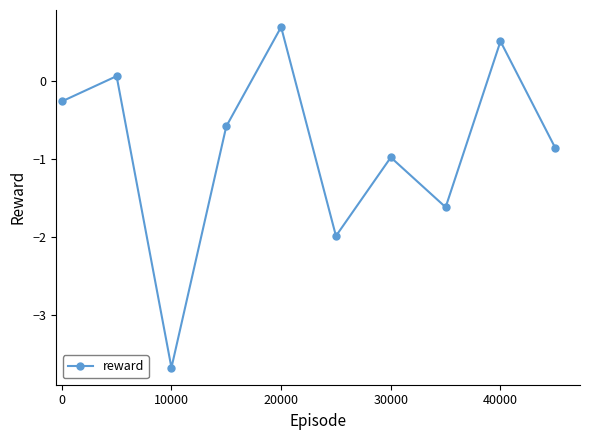

What is the sum of all values?

-8.7